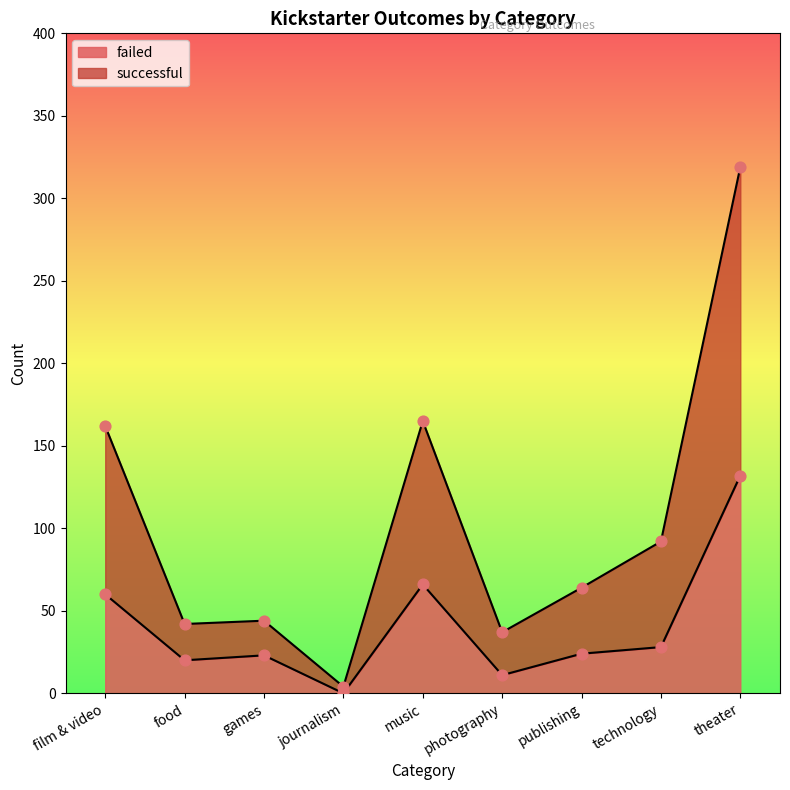

Which series has the largest total across all categories?

successful